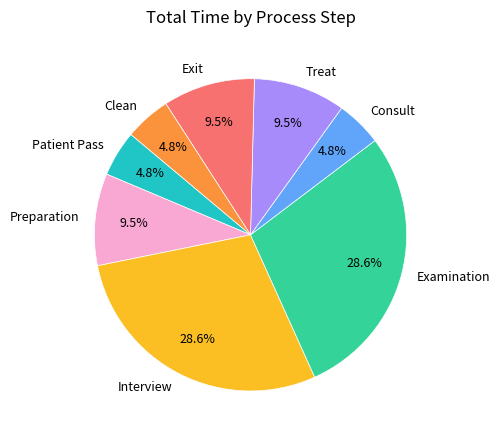

Count the number of slices in the pie.

8